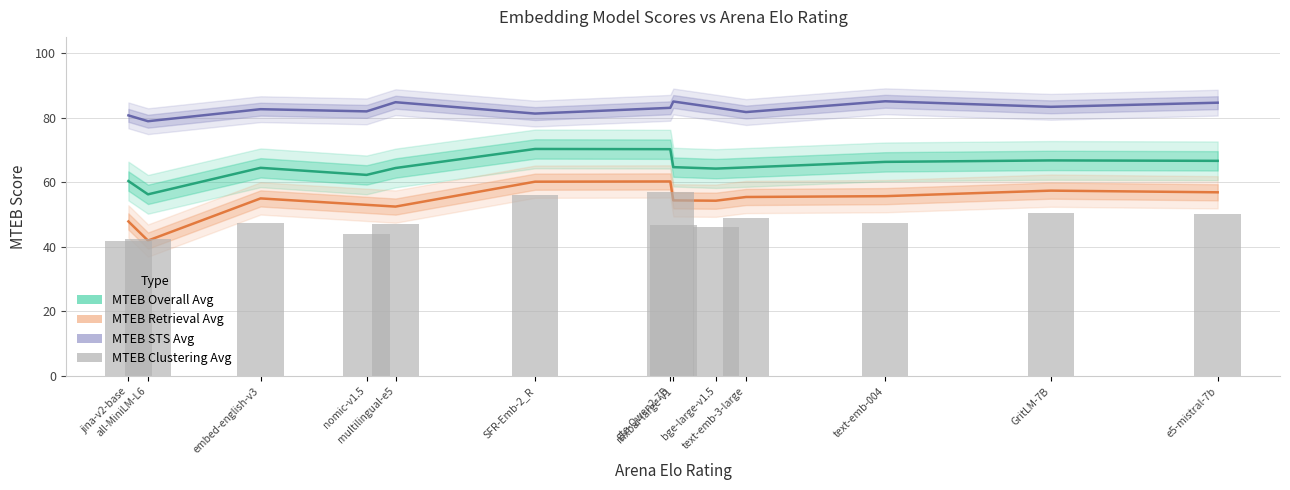

List the series in order of their peak value, lowest first.

MTEB Clustering Avg, MTEB Retrieval Avg, MTEB Overall Avg, MTEB STS Avg